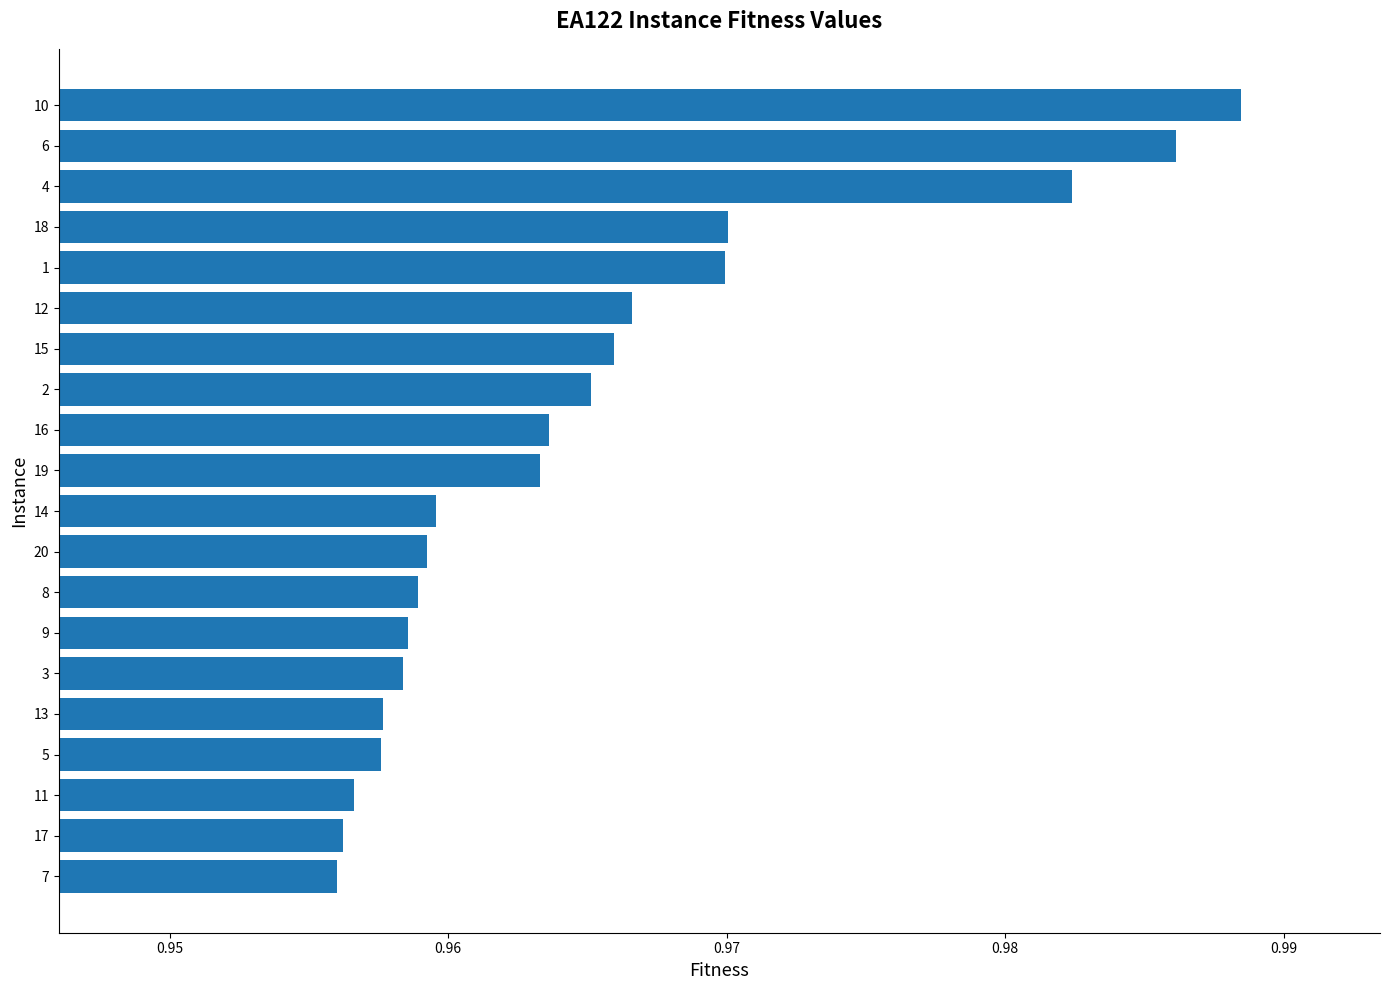

Does the chart contain stacked bars?

No